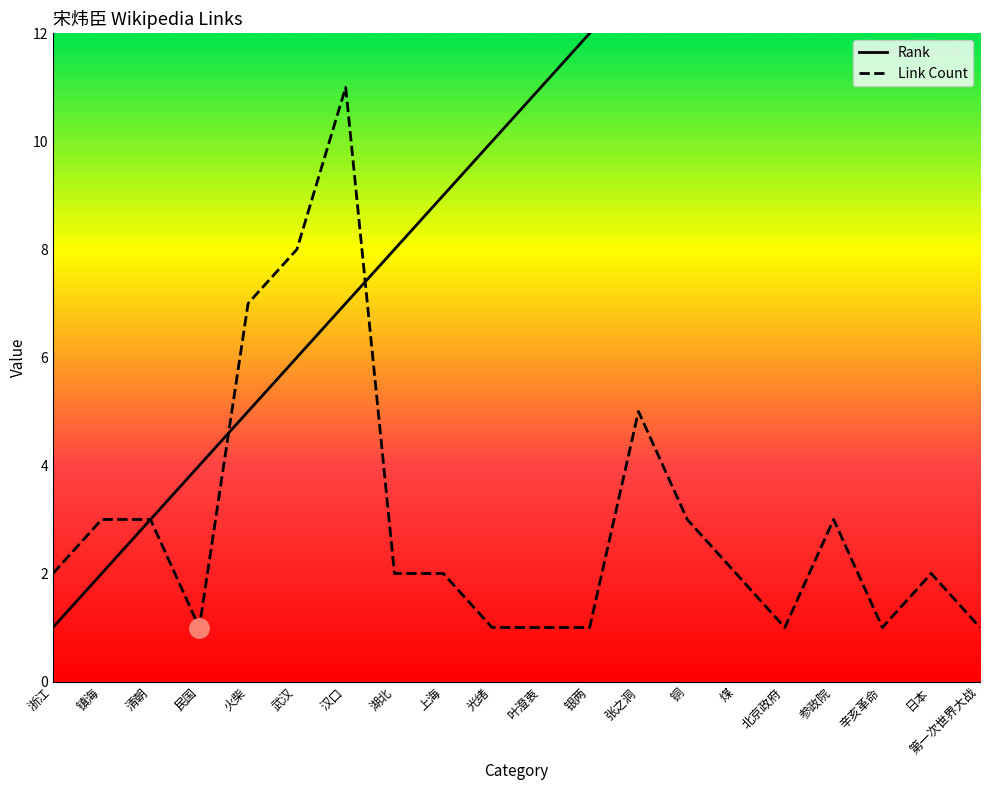

True or false: Link Count has more than 2 points higher than both neighbors.

True